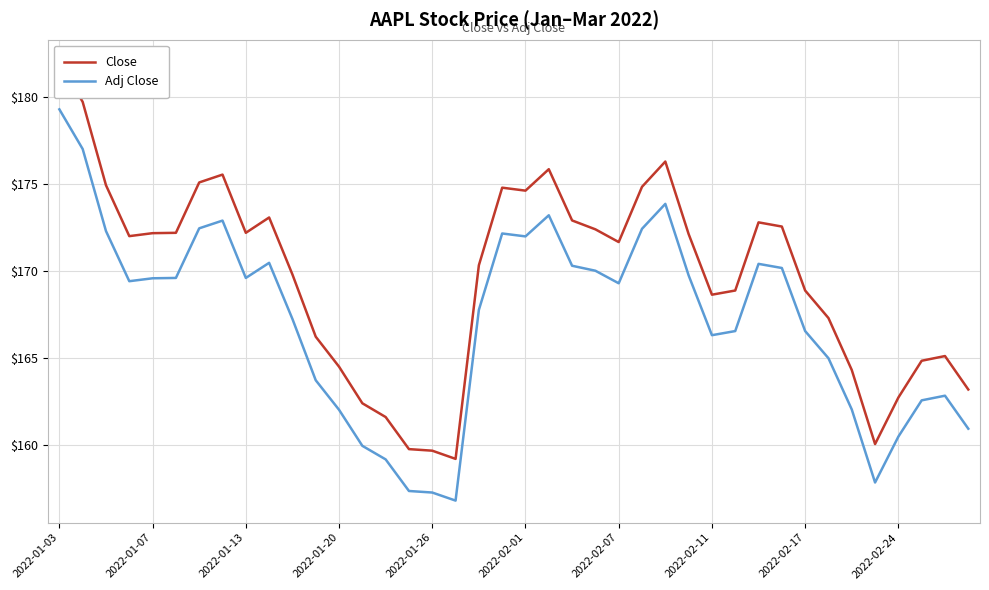

Which category has the highest value in the Adj Close series?

2022-01-03